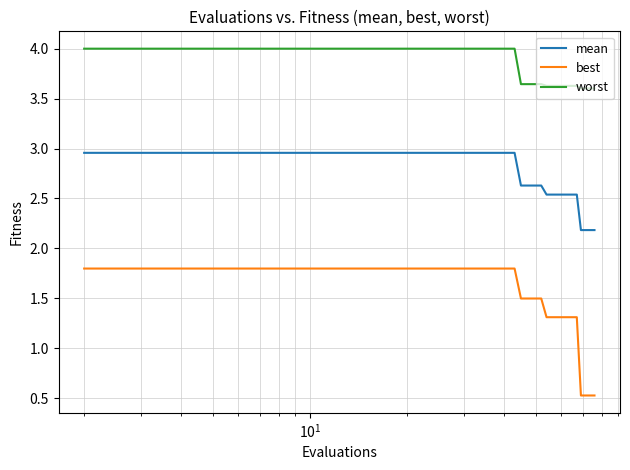

What is the smallest value displayed?

0.5